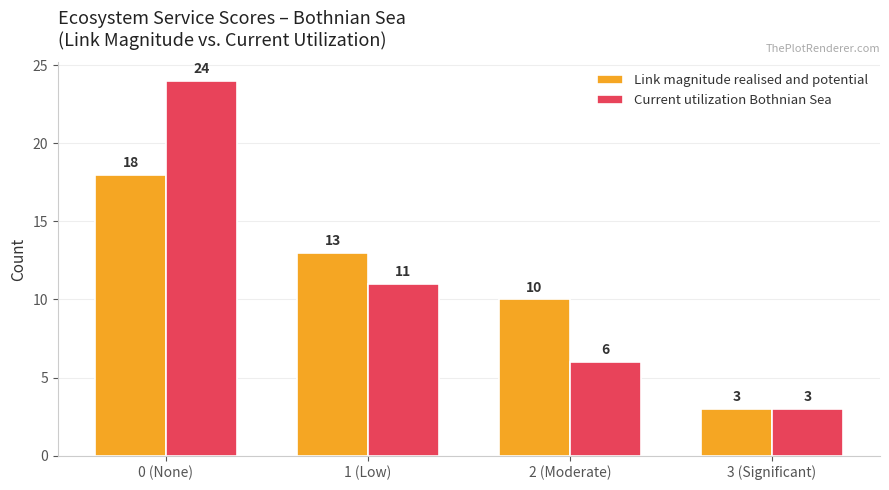

Is the value of Link magnitude realised and potential at 0 (None) greater than the value of Current utilization Bothnian Sea at 1 (Low)?

Yes